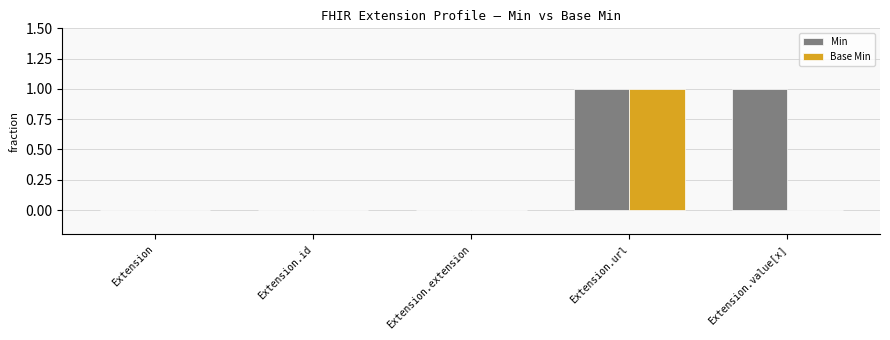

True or false: Min has a value of 1 at Extension.value[x].

True